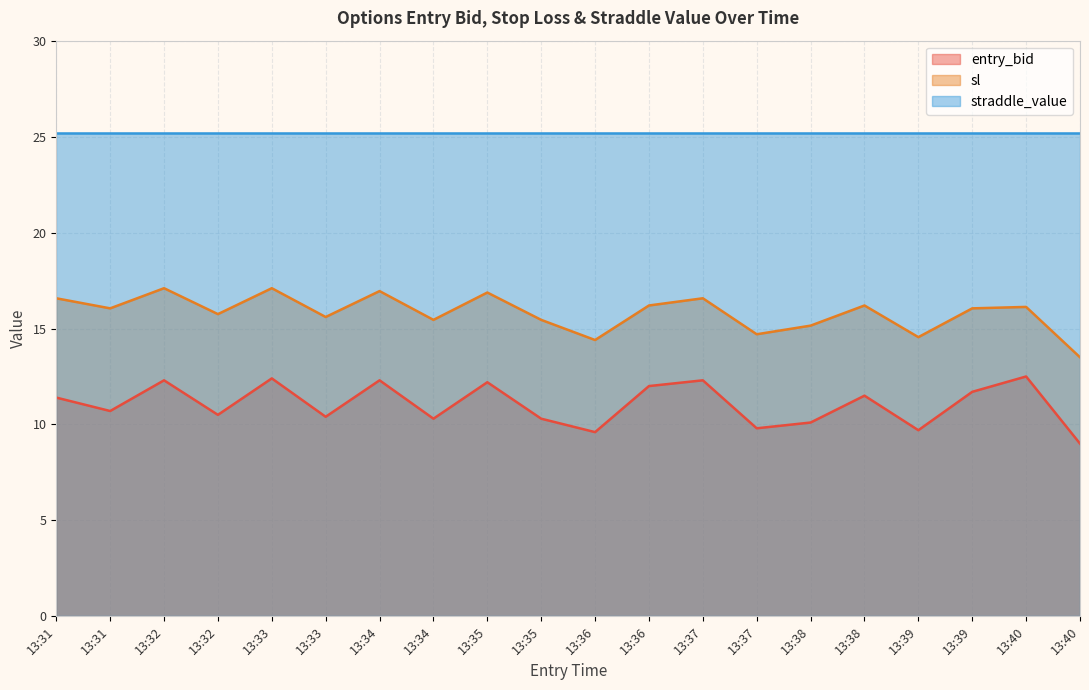

True or false: entry_bid has a value of 12.2 at 13:35.

True